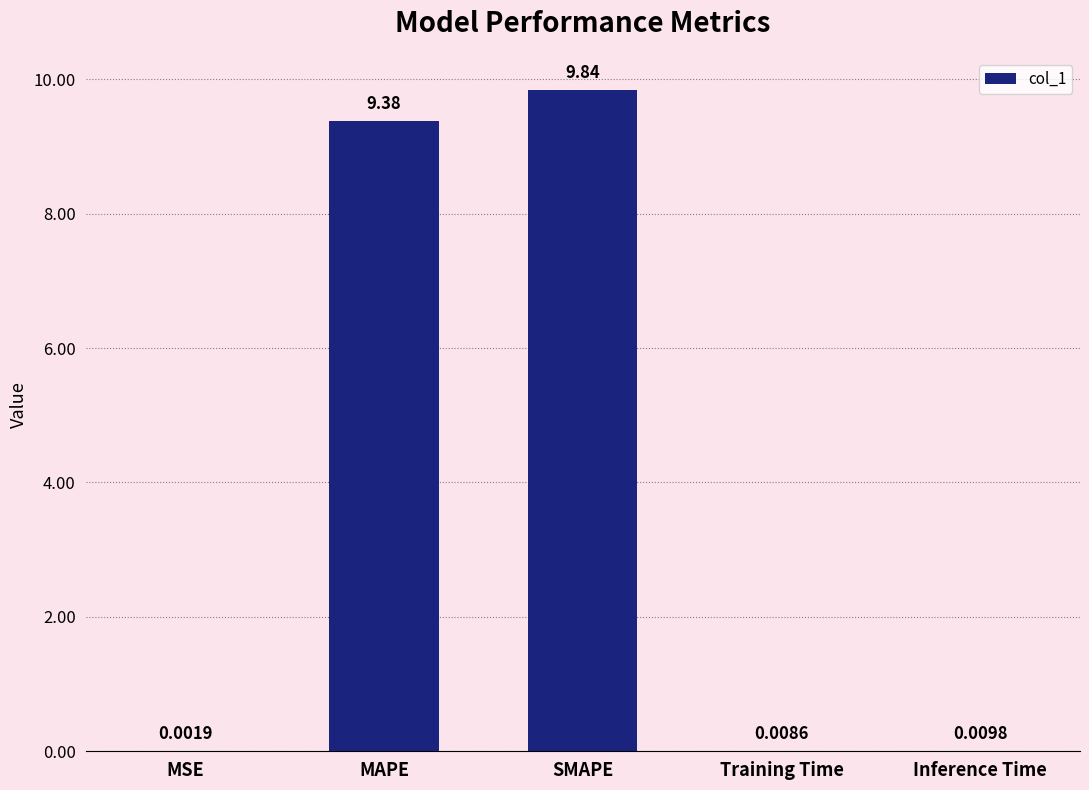

Are the bars horizontal?

No